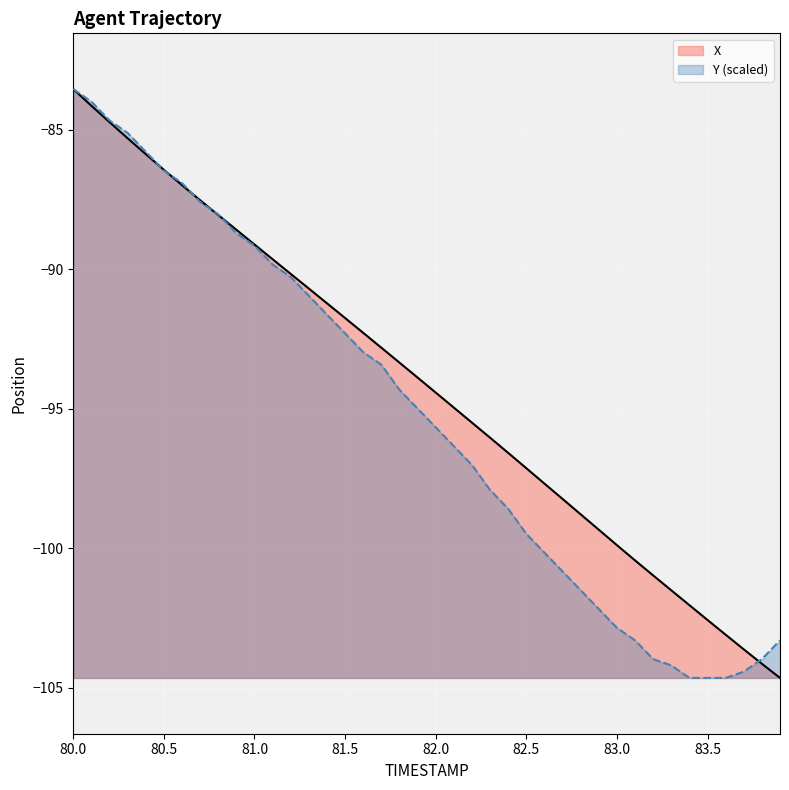

Is it true that Y equals -98.6 at 82.4?

True